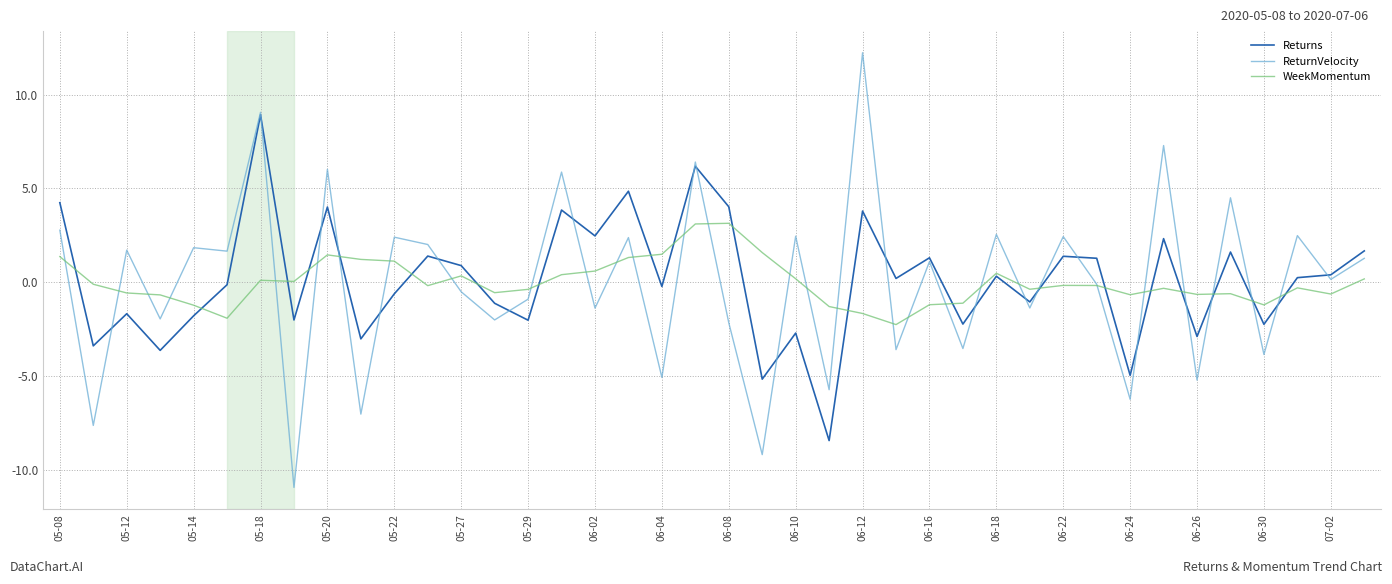

Which series has the largest range (max minus min)?

ReturnVelocity